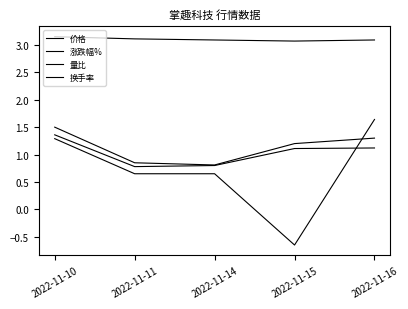

Read the 换手率 value at 2022-11-16.

1.1